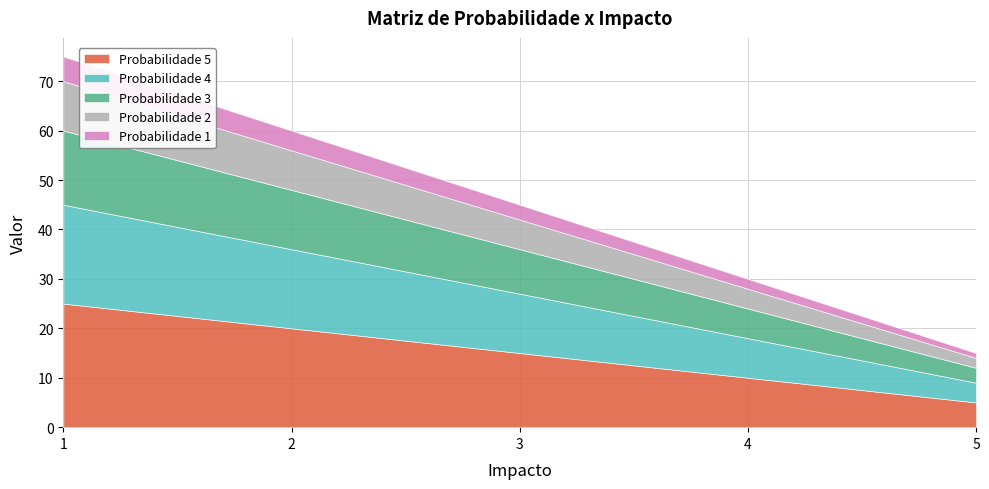

Which has a higher value, 5 or 2?

2